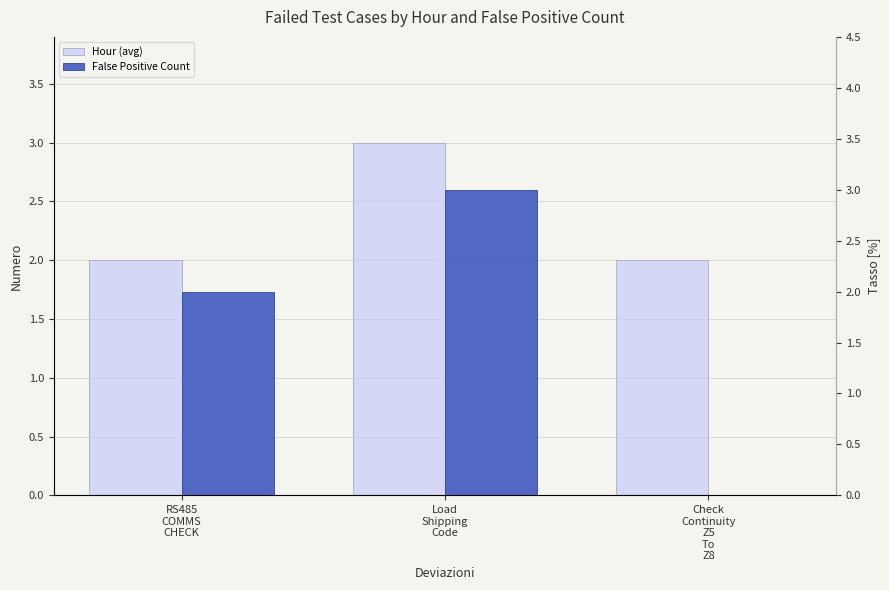

What is the average value of the Hour (avg) series?

2